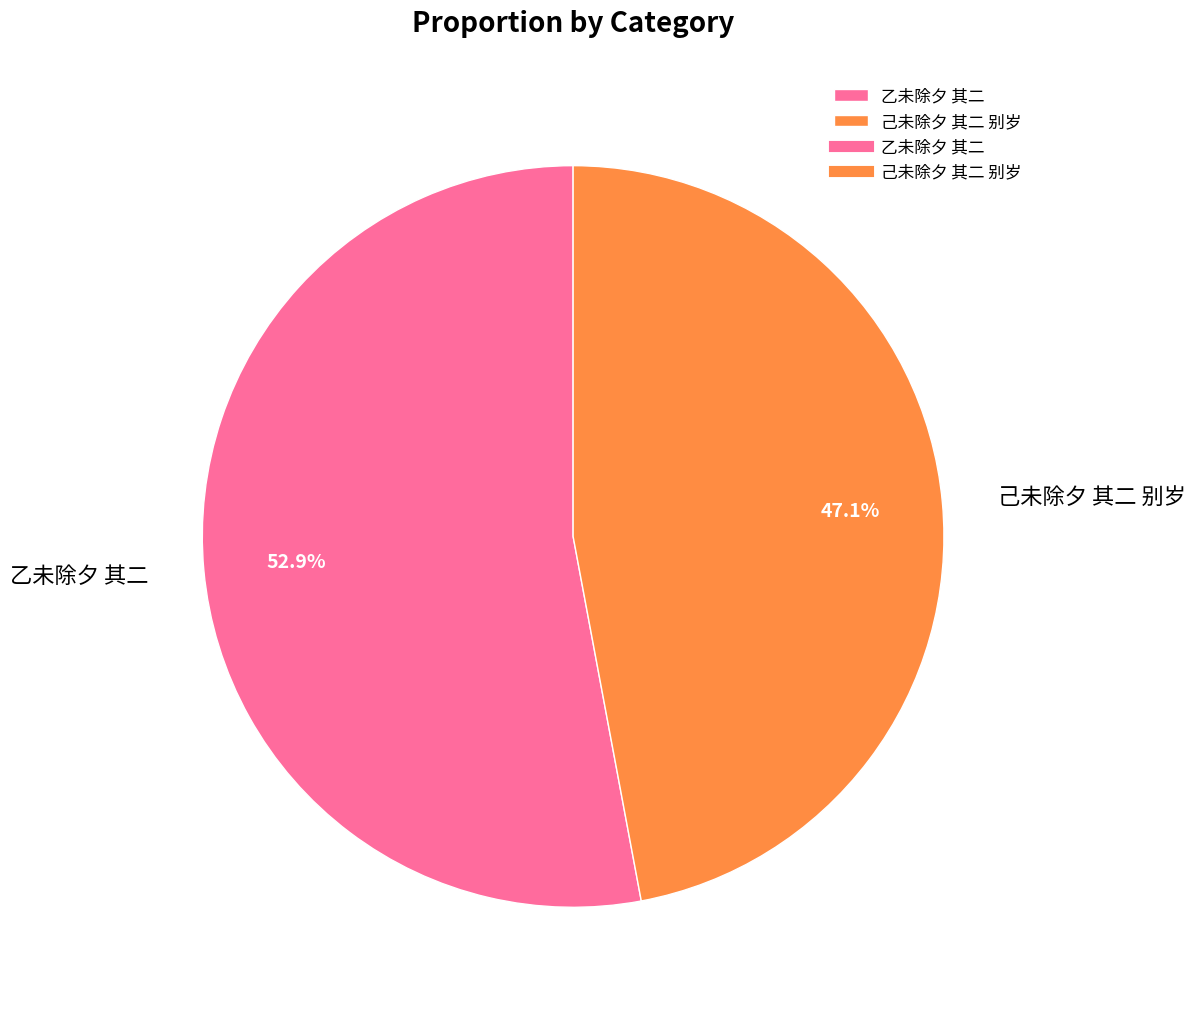

The 己未除夕 其二 别岁 slice represents 47% of the pie. True or false?

True